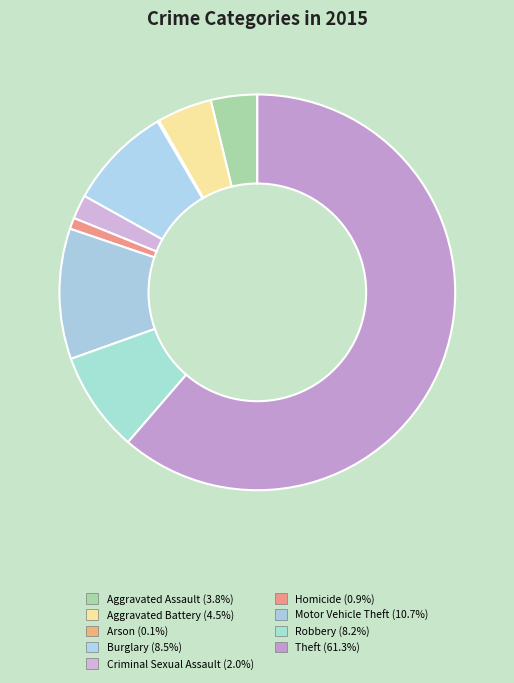

What is the majority slice?

Theft